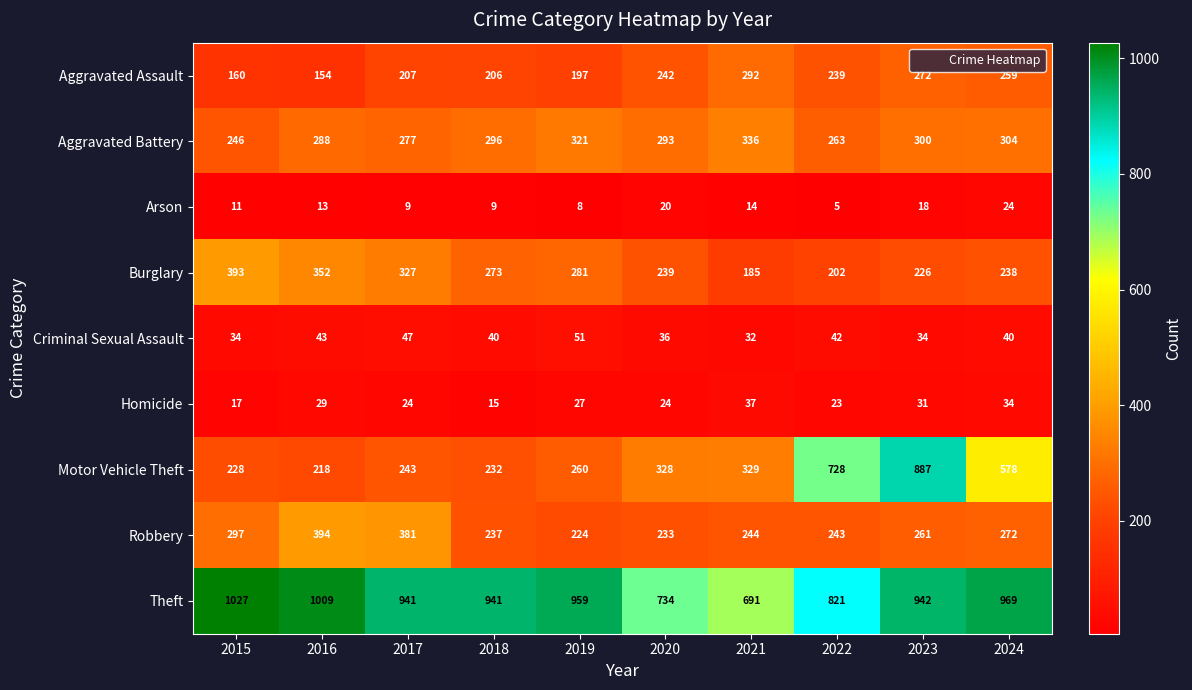

Between 2015 and 2021, which series saw the biggest shift?

Theft